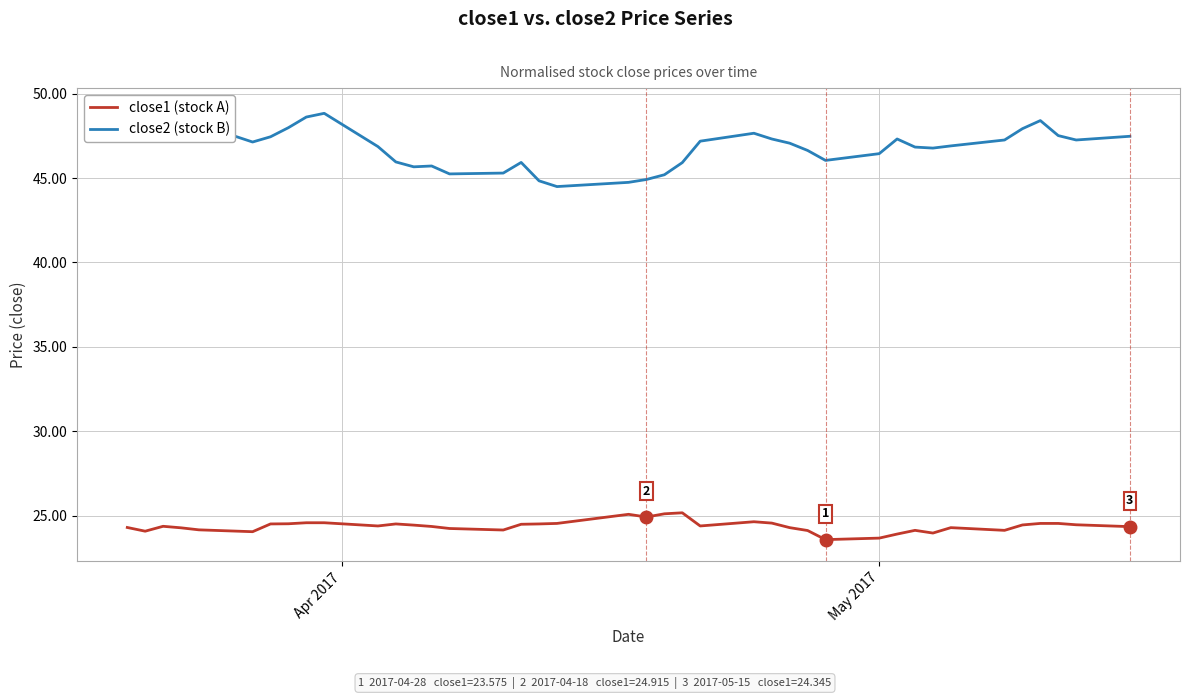

What are all the series names shown in the legend?

close1 (stock A), close2 (stock B)